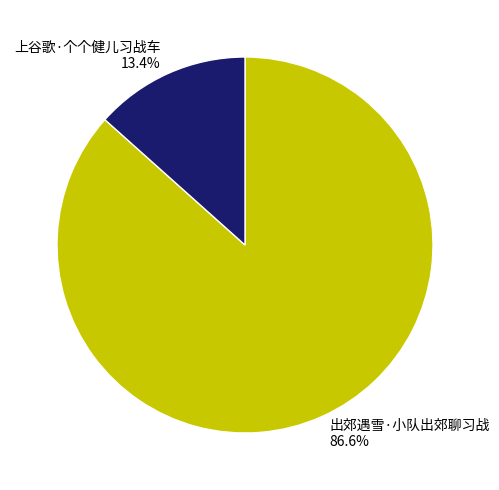

What percentage is NOT represented by 出郊遇雪·小队出郊聊习战?

13.4%